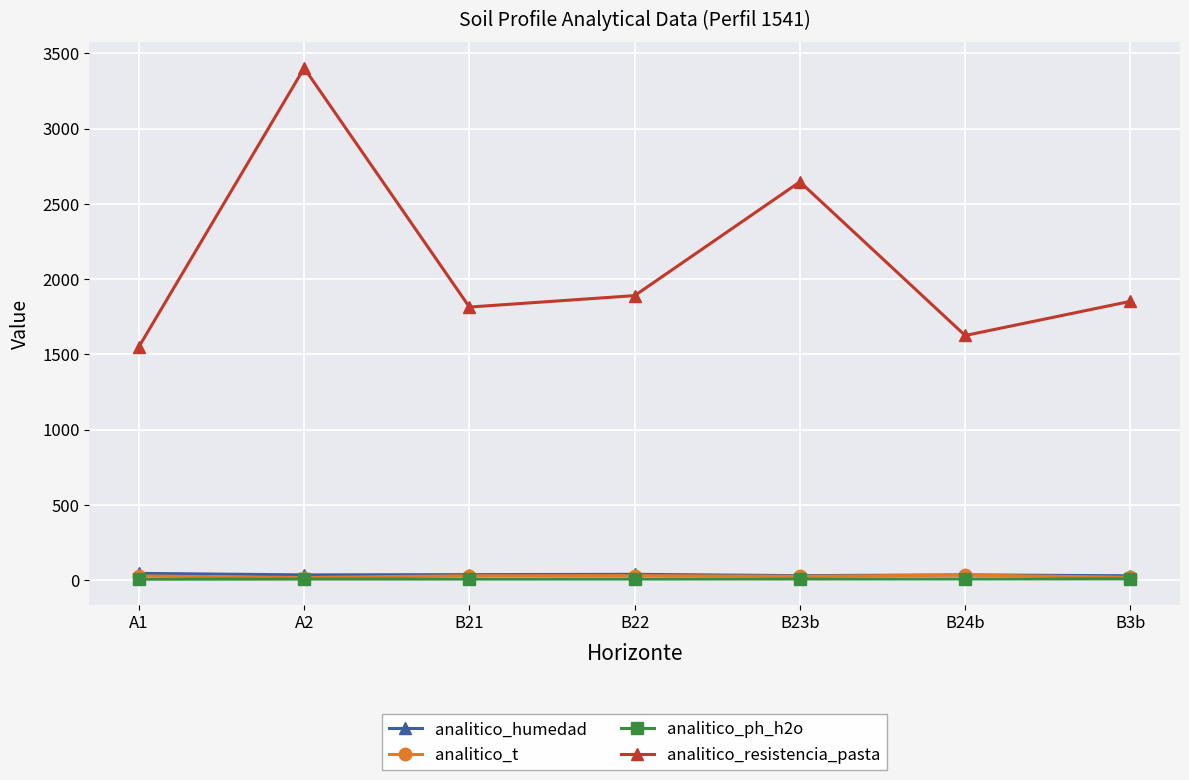

Is this an area chart (filled region under the line)?

No